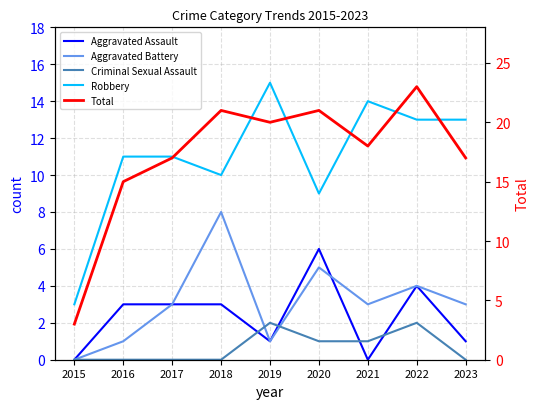

True or false: Total and Robbery cross at least once.

False